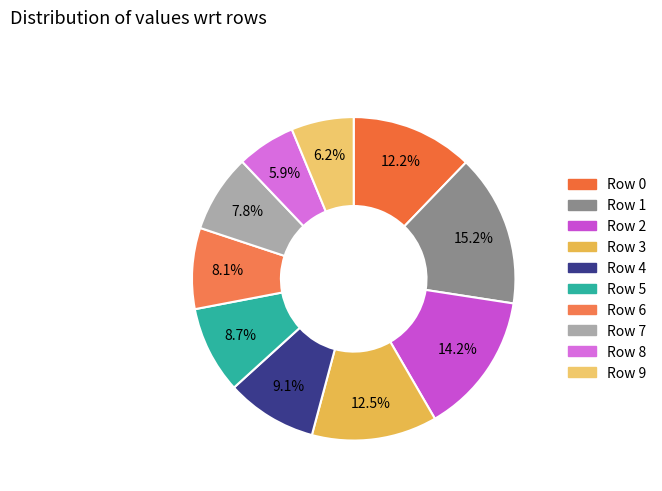

How many segments does this pie chart have?

10